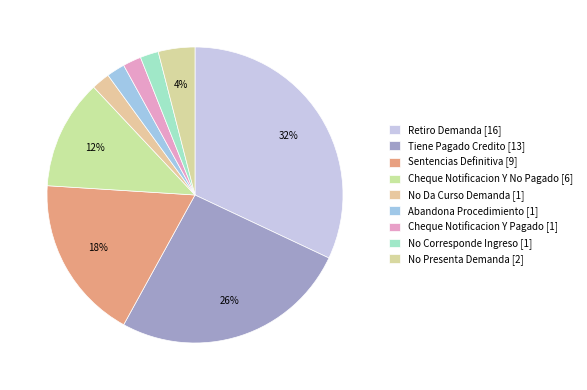

What is the smallest slice in the pie chart?

No Da Curso Demanda